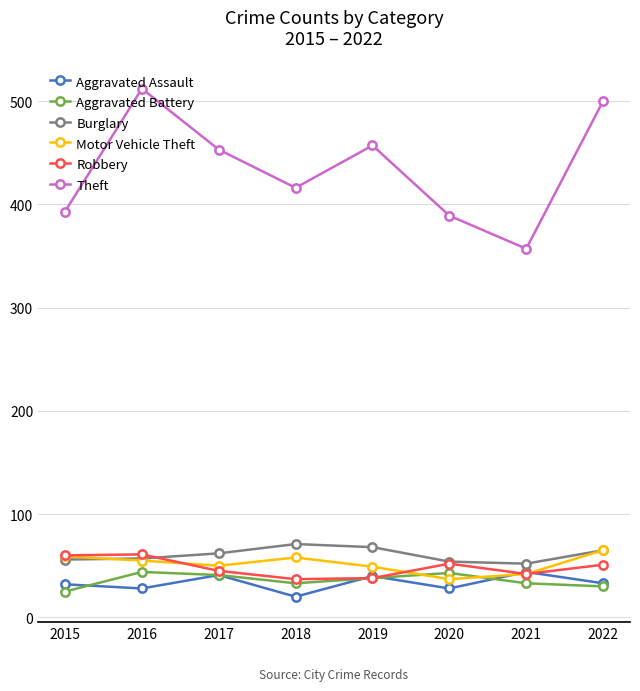

At how many categories does at least one series exceed 235?

8